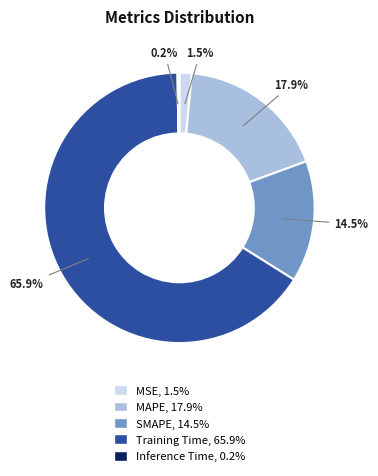

Combined, do Training Time and SMAPE account for over 50%?

Yes